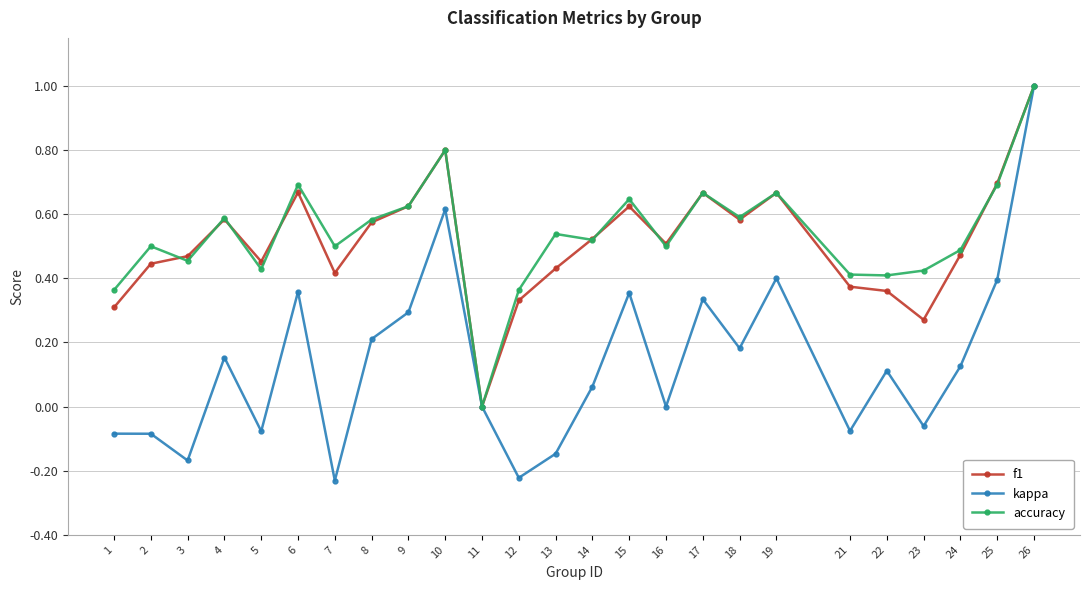

How many data points does each series have?

25